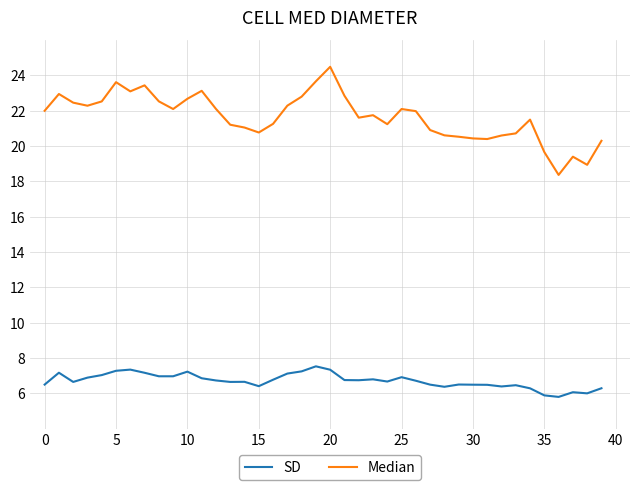

What are all the series names shown in the legend?

SD, Median